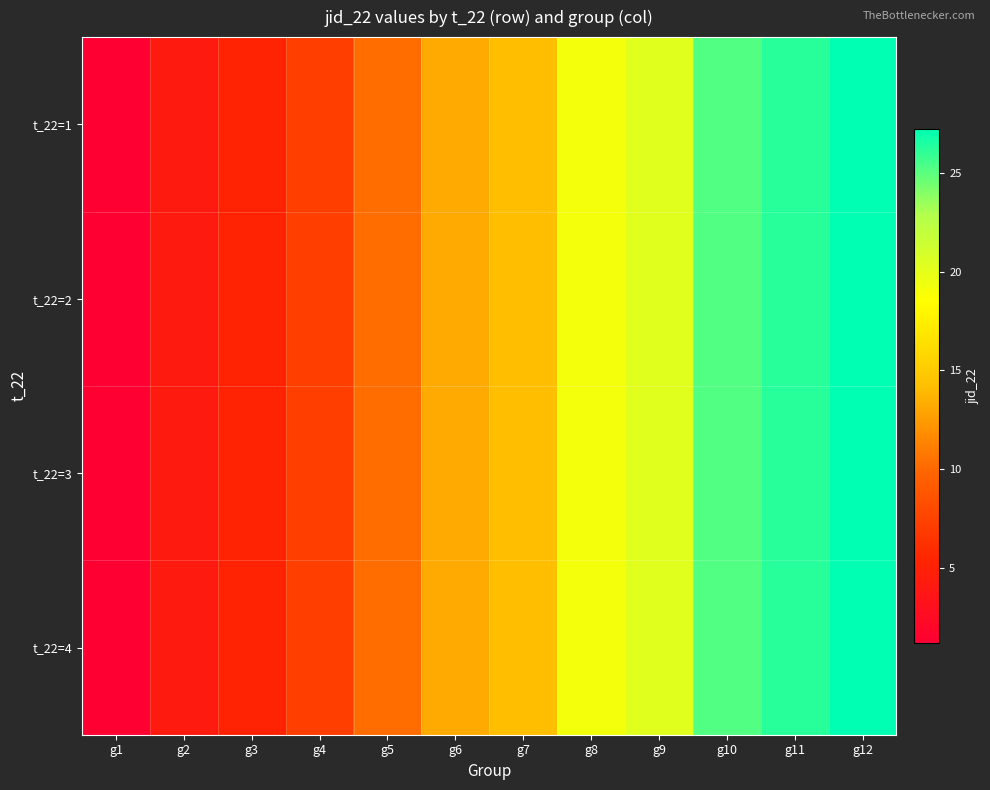

Which has a higher value, g10 or g4?

g10